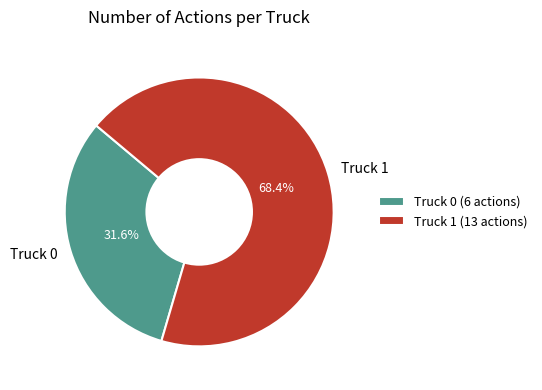

True or false: Truck 0 accounts for 32% of the total.

True